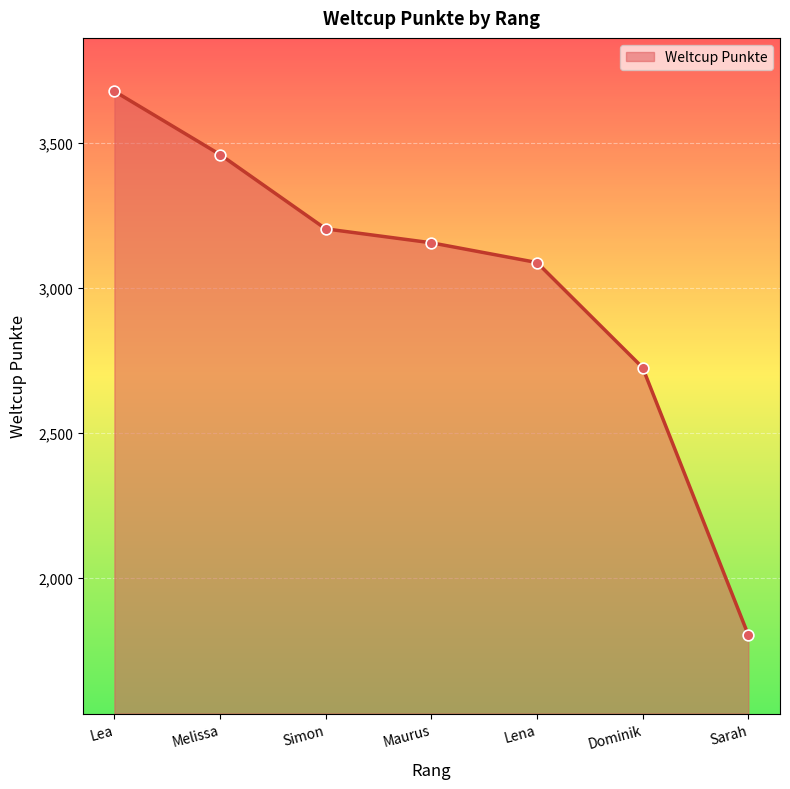

What is the change in value from Lena to Dominik?

-362